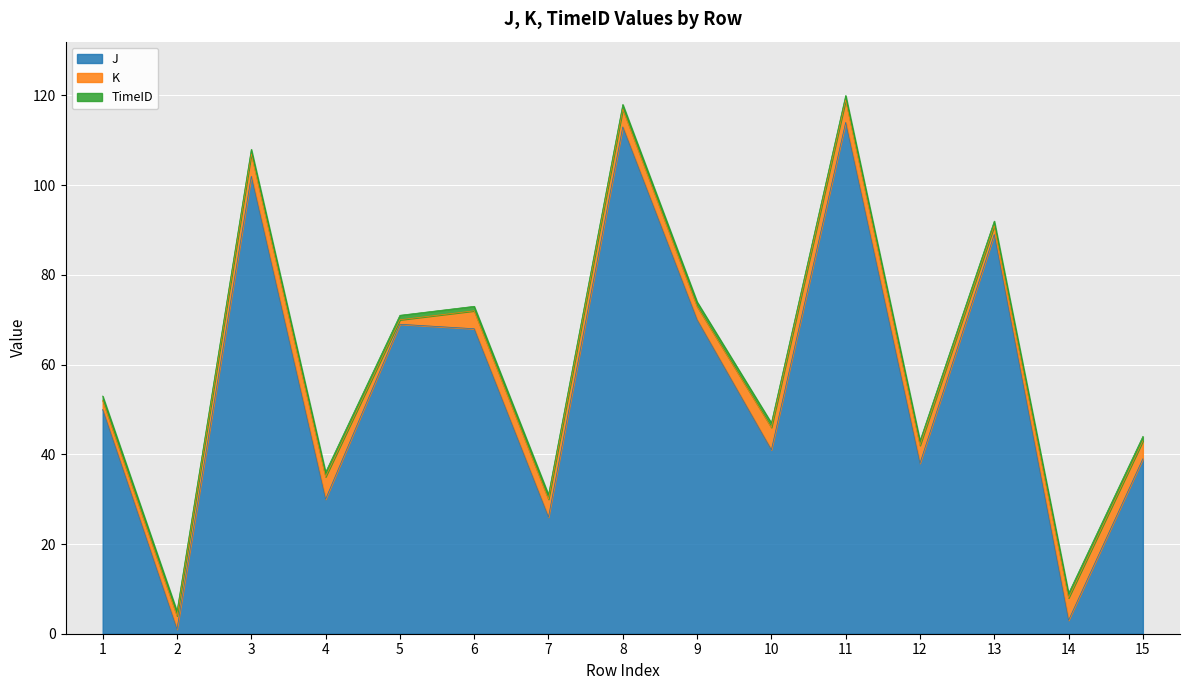

Is it true that K equals 3 at 1?

False